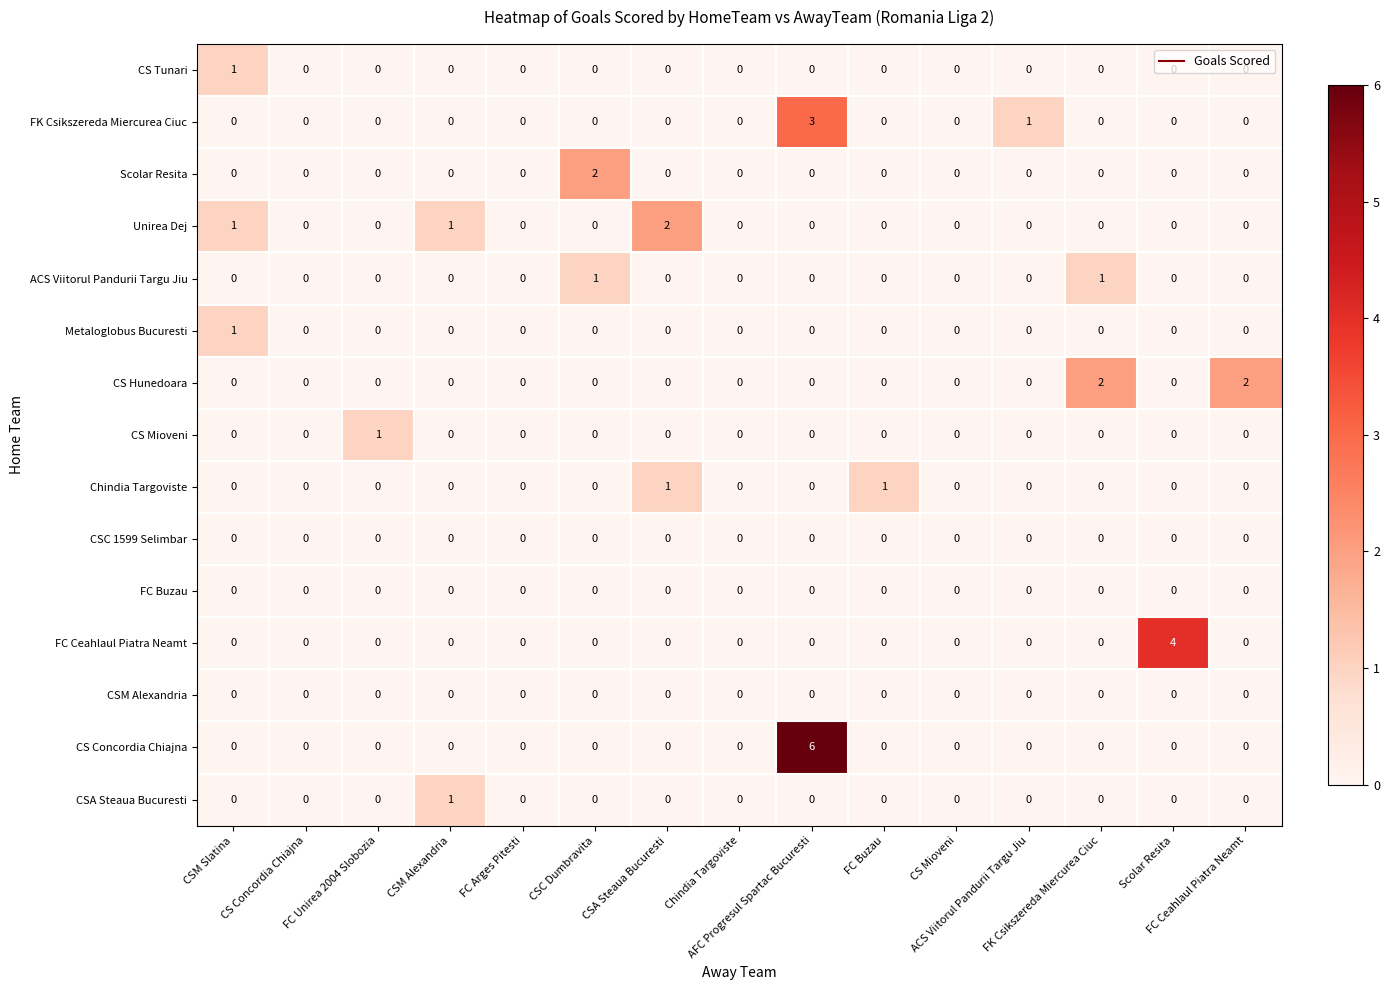

What is the greatest value displayed?

6